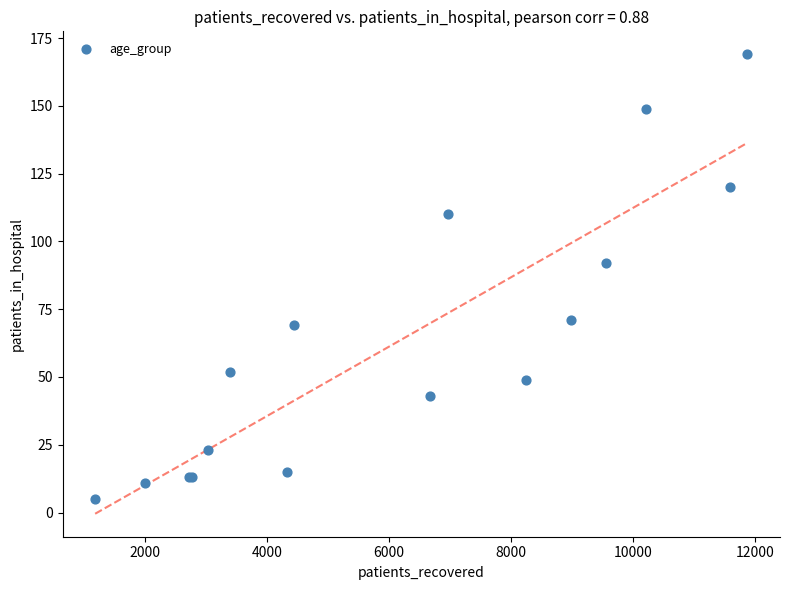

What Y value in the scatter plot is closest to 87?

92